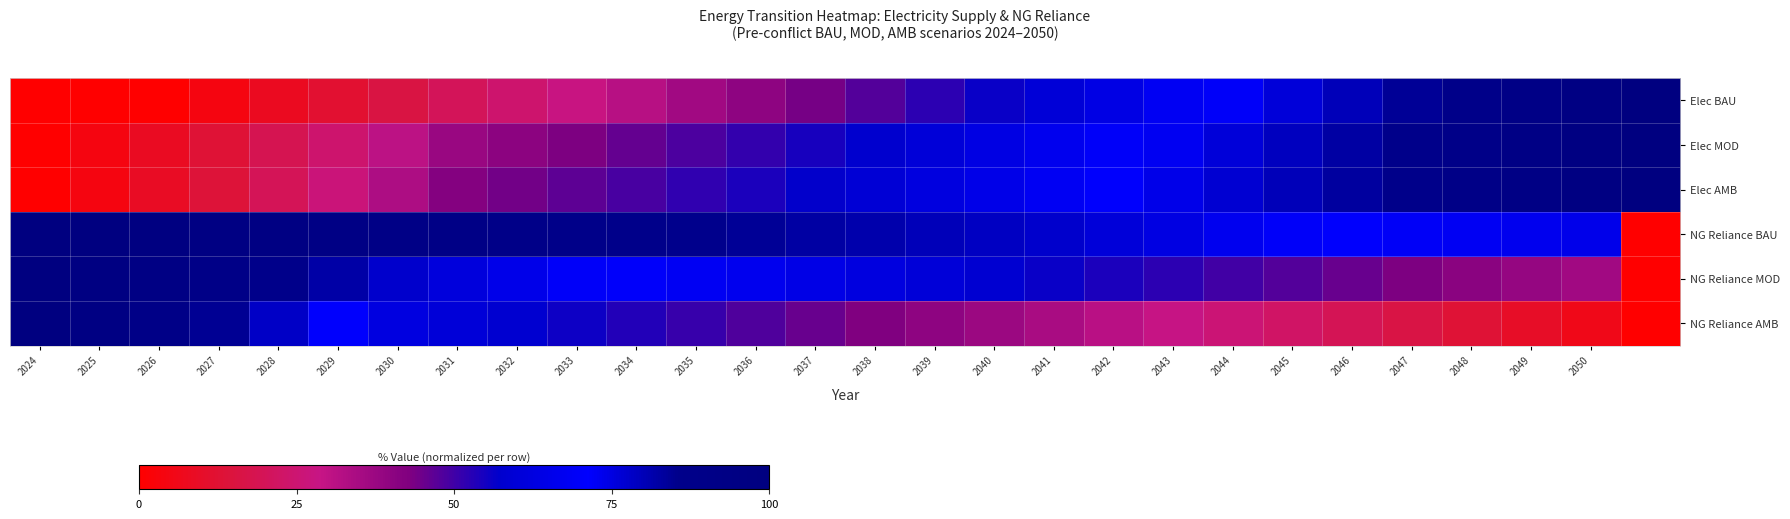

Reading left to right, transcribe all the data shown in this chart.

Elec BAU: 0.0	0.0	0.0	4.0	8.0	12.0	16.0	20.0	24.0	28.0	32.0	36.0	40.0	44.0	48.0	52.0	56.0	60.0	64.0	68.0	72.0	76.0	80.0	84.0	88.0	92.0	96.0	100.0
Elec MOD: 0.0	4.0	8.4	13.1	18.4	24.2	30.6	37.7	40.4	43.1	45.8	48.7	51.5	54.4	57.4	60.5	63.6	66.7	69.8	72.9	76.1	79.3	82.6	85.9	89.3	92.8	96.4	100.0
Elec AMB: 0.0	4.1	8.7	13.9	19.8	26.4	33.8	42.2	44.4	46.8	49.2	51.6	54.2	56.8	59.5	62.3	65.2	68.1	70.9	73.8	76.8	79.8	83.0	86.2	89.5	92.9	96.4	100.0
NG Reliance BAU: 100.0	98.7	97.3	96.0	94.7	93.4	92.0	90.7	89.4	88.0	86.7	85.4	84.1	82.7	81.4	80.1	78.7	77.4	76.1	74.8	73.4	72.1	70.8	69.4	68.1	66.8	65.5	0.0
NG Reliance MOD: 100.0	97.1	93.9	90.4	86.5	82.3	77.5	75.8	74.0	72.1	70.3	68.4	66.4	64.4	62.4	60.3	58.2	56.2	54.1	52.0	49.9	47.7	45.5	43.2	40.9	38.5	36.1	0.0
NG Reliance AMB: 100.0	95.5	90.4	84.6	78.2	70.9	62.7	60.4	58.2	55.8	53.4	50.9	48.3	45.6	42.9	40.1	37.2	34.4	31.6	28.7	25.7	22.6	19.5	16.2	12.9	9.5	5.9	0.0